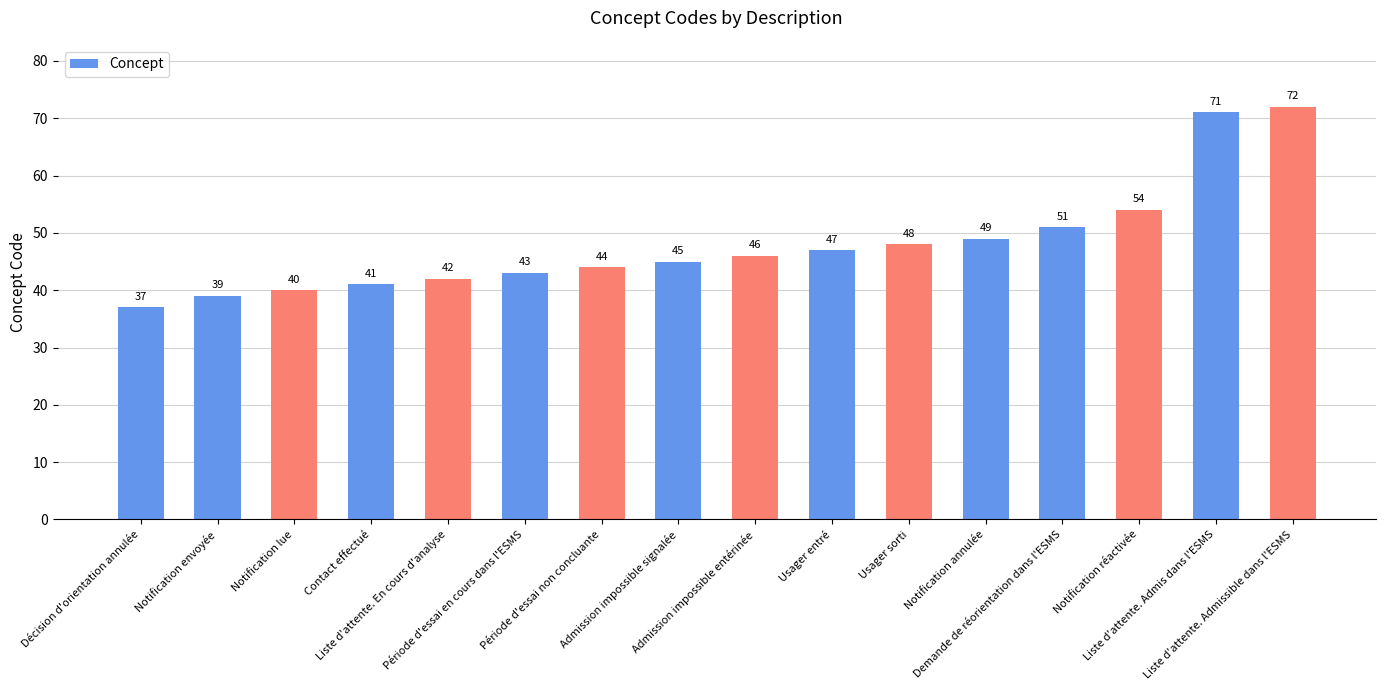

What is the value of the 2nd bar from the left?

39